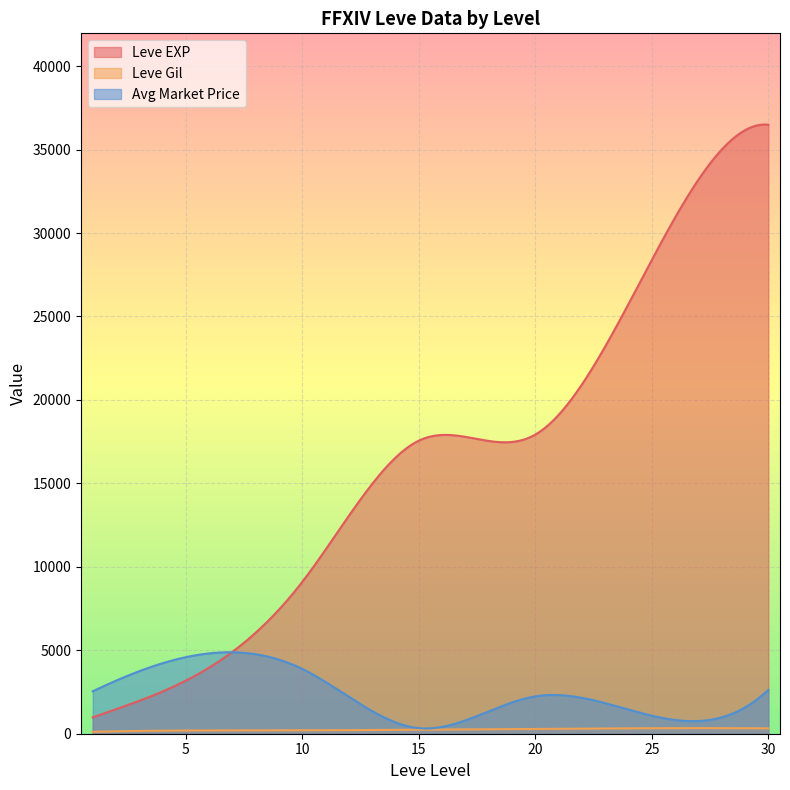

At how many categories does at least one series exceed 17019?

16